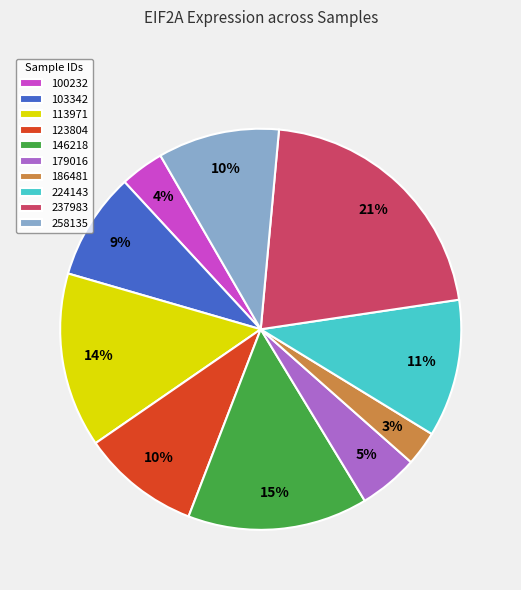

To the nearest percent, what is the difference between the largest and smallest slice percentages?

18%